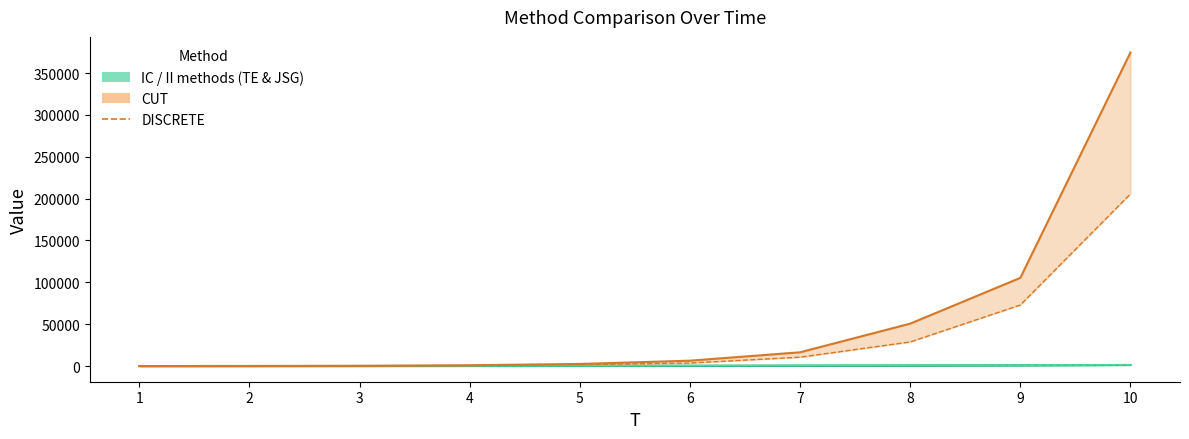

Which has a higher value, 8 or 2?

8